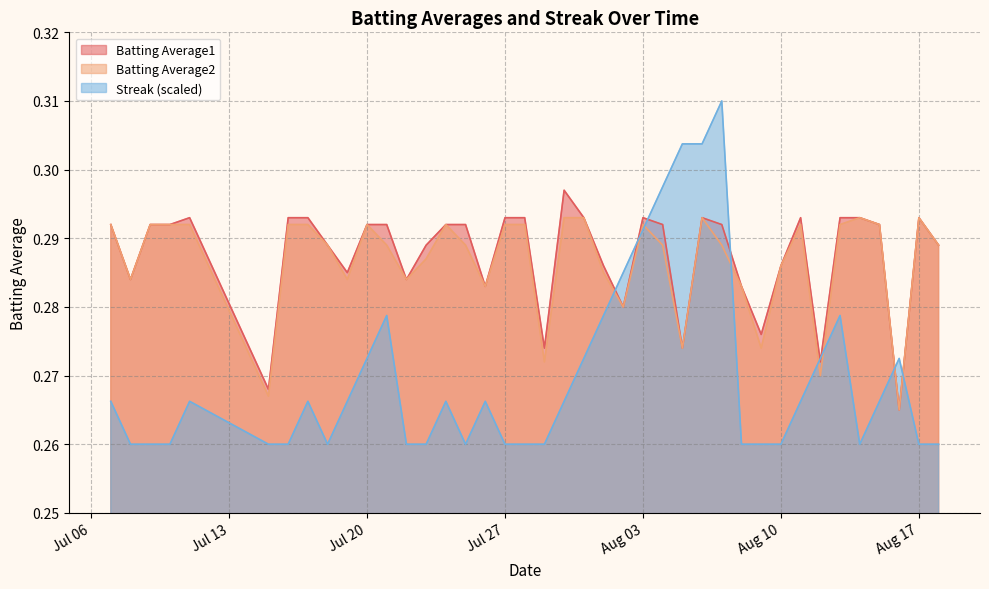

What is the average value of the Batting Average2 series?

0.3